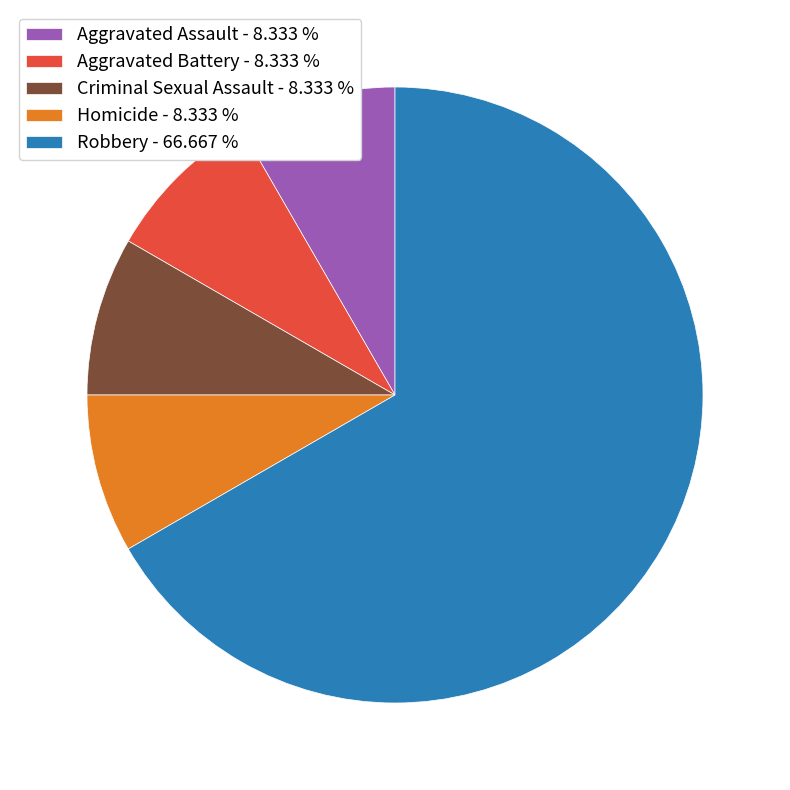

Approximately how many times larger is the value at Criminal Sexual Assault - 8.333 % compared to Aggravated Assault - 8.333 %?

1.0